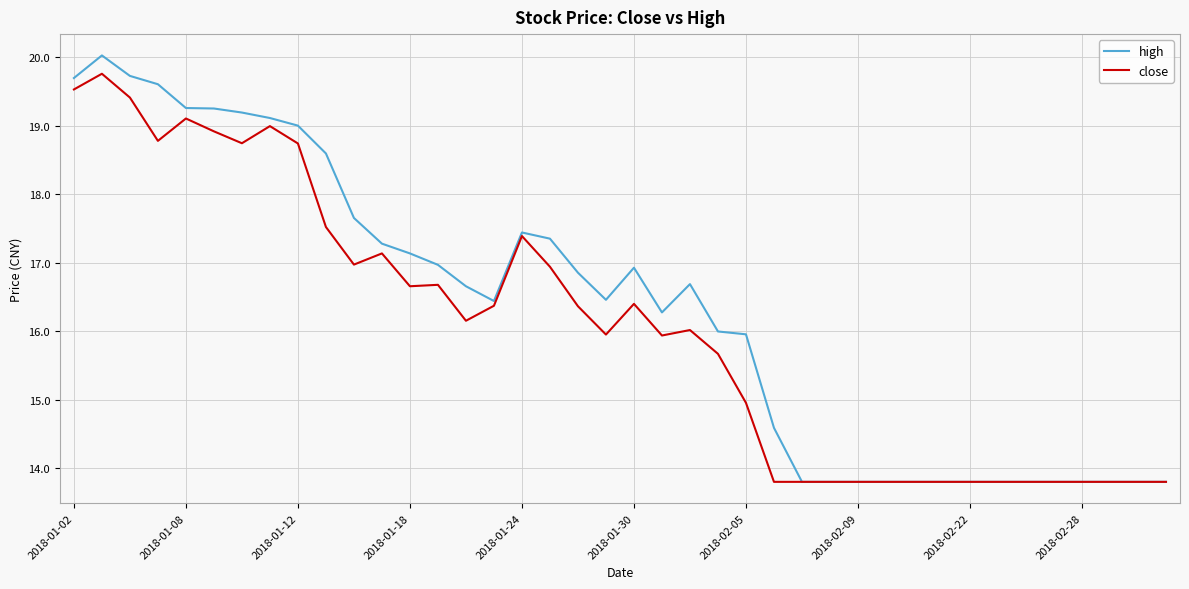

Which series has the widest spread of values?

high